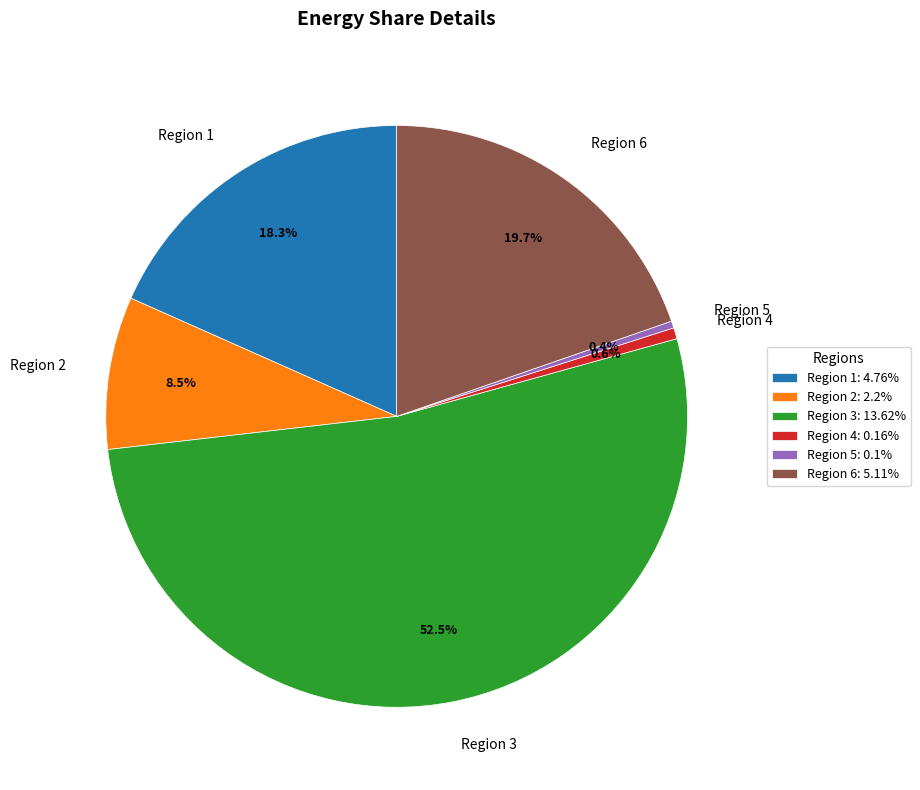

What portion of the pie excludes Region 1?

81.7%